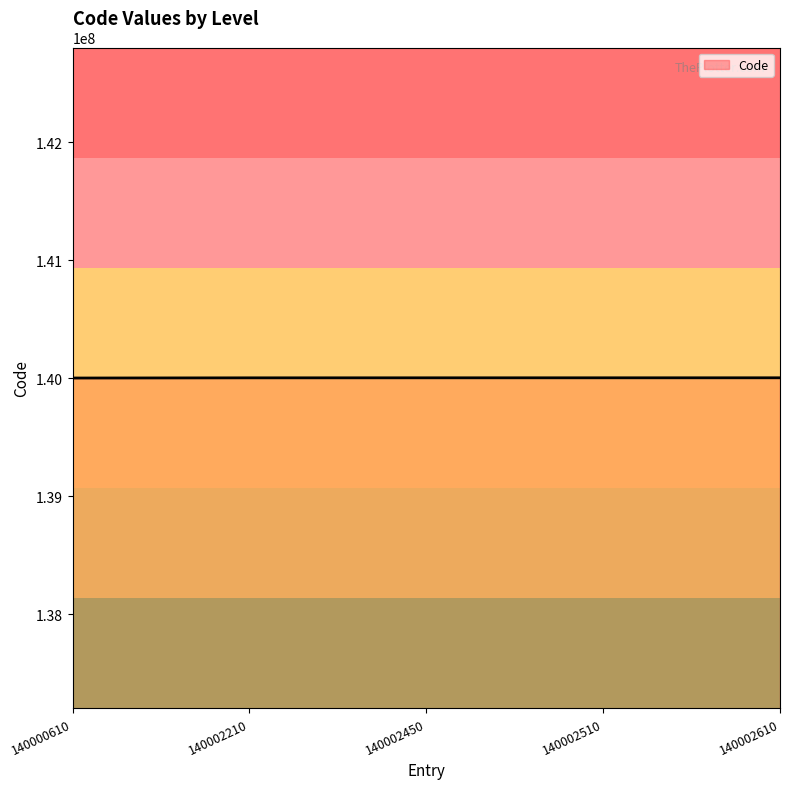

The chart shows a value of 140002610 at 140002610. True or false?

True